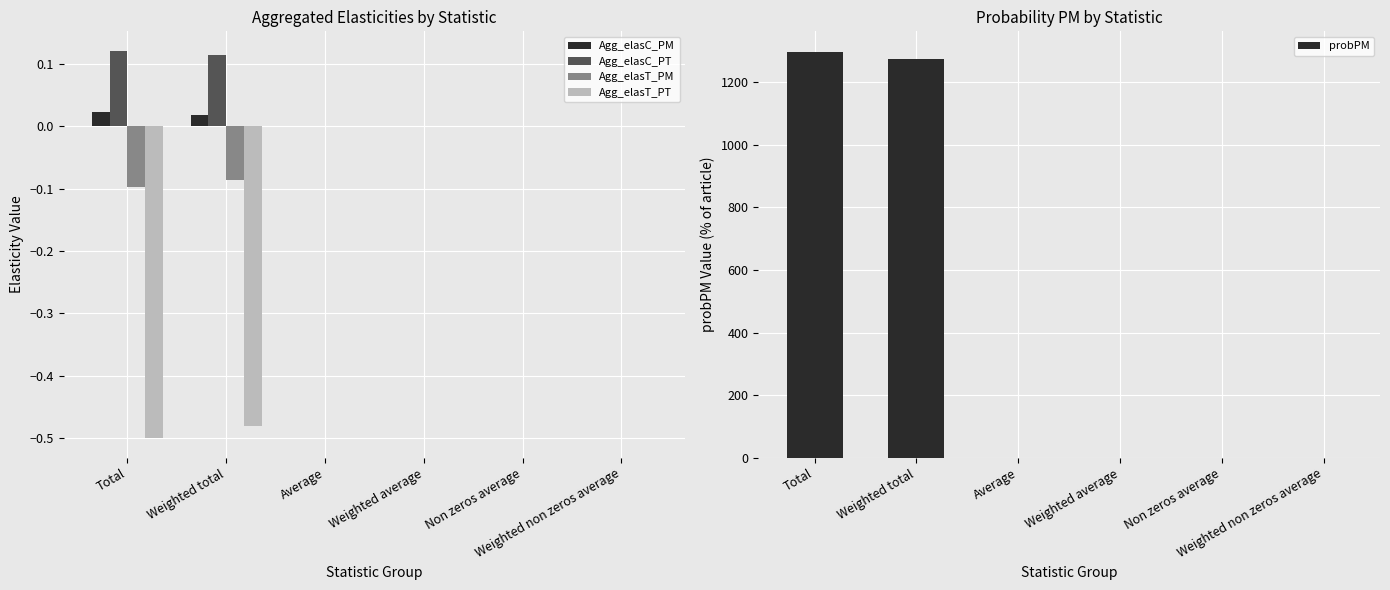

Is the value of Agg_elasC_PT at Total greater than the value of Agg_elasT_PT at Weighted non zeros average?

Yes